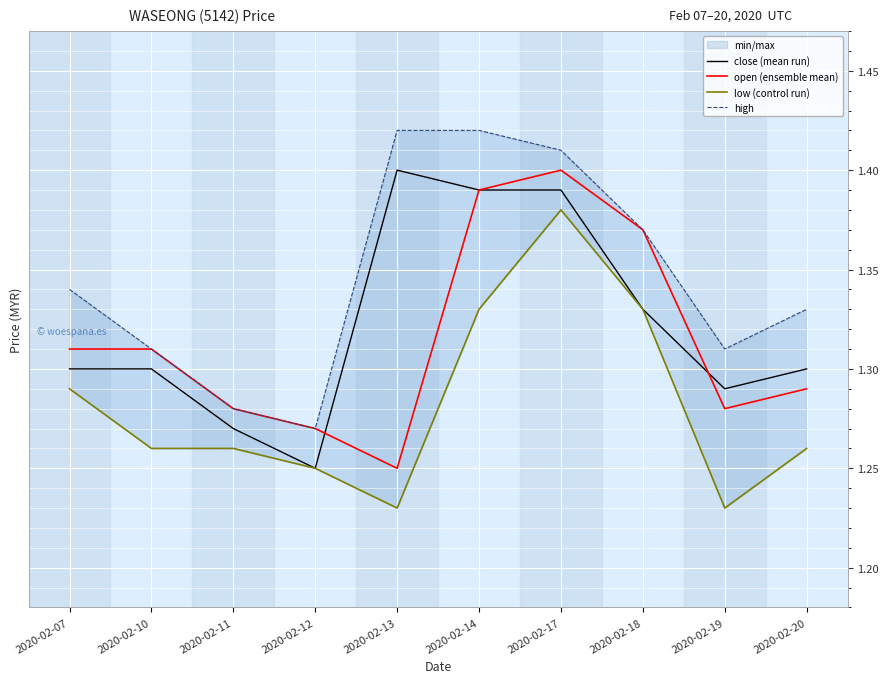

Reading left to right, what are all the values shown in this chart?

close (mean run): 1.3	1.3	1.3	1.2	1.4	1.4	1.4	1.3	1.3	1.3
open (ensemble mean): 1.3	1.3	1.3	1.3	1.2	1.4	1.4	1.4	1.3	1.3
low (control run): 1.3	1.3	1.3	1.2	1.2	1.3	1.4	1.3	1.2	1.3
high: 1.3	1.3	1.3	1.3	1.4	1.4	1.4	1.4	1.3	1.3